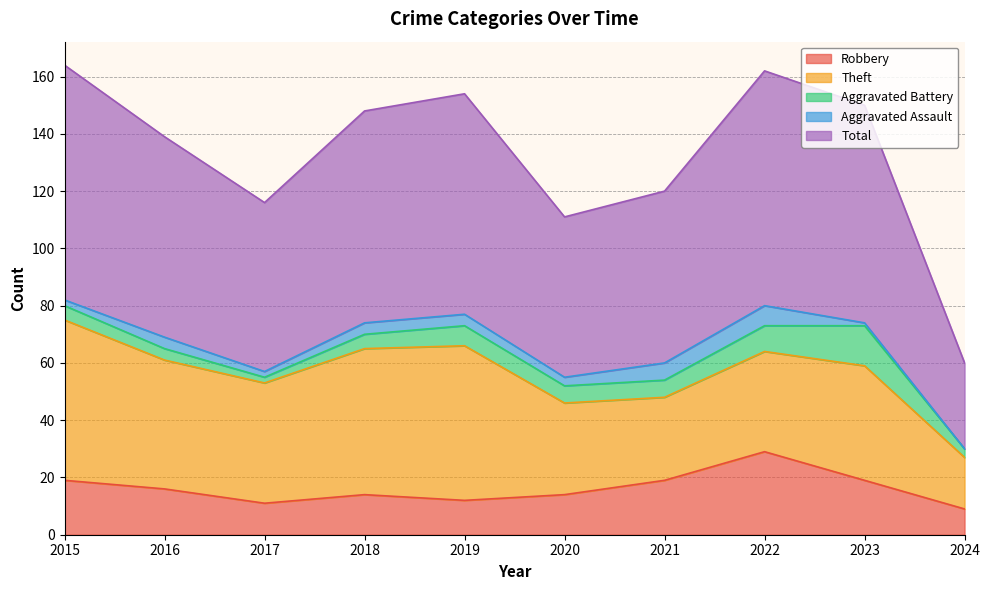

What is the average value of the Aggravated Battery series?

6